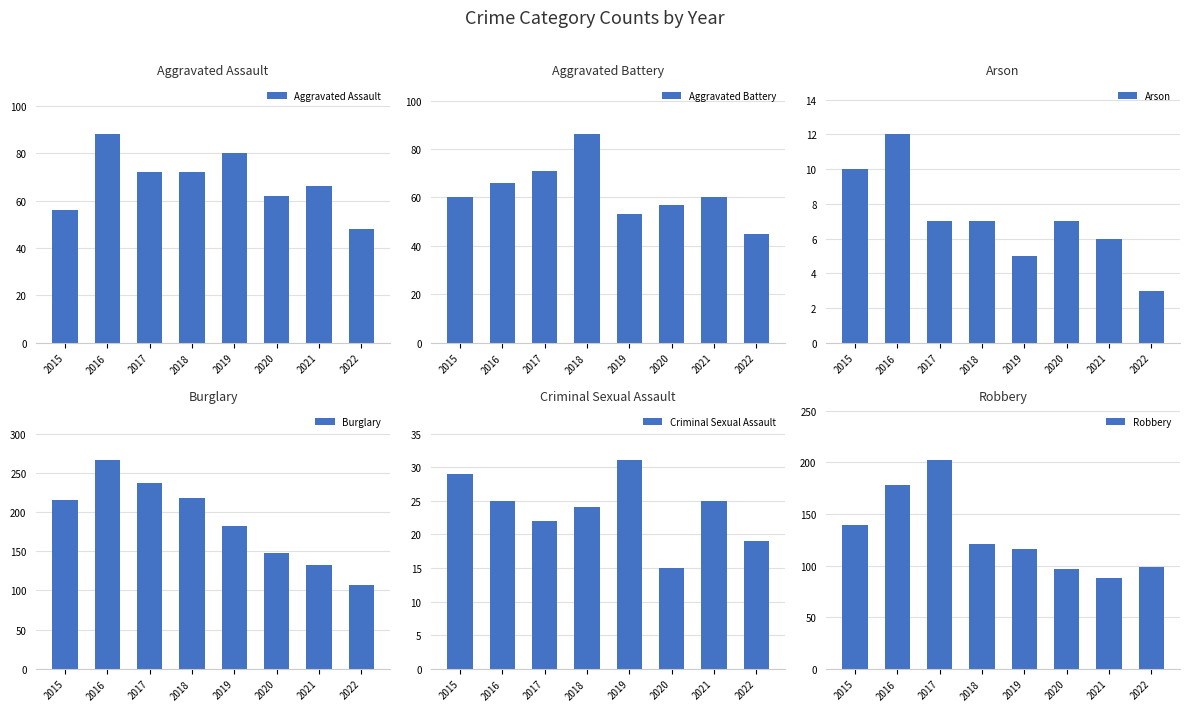

Reading left to right, transcribe all the data shown in this chart.

Aggravated Assault: 56	88	72	72	80	62	66	48
Aggravated Battery: 60	66	71	86	53	57	60	45
Arson: 10	12	7	7	5	7	6	3
Burglary: 216	266	237	218	182	148	133	107
Criminal Sexual Assault: 29	25	22	24	31	15	25	19
Robbery: 139	178	202	121	116	97	88	99